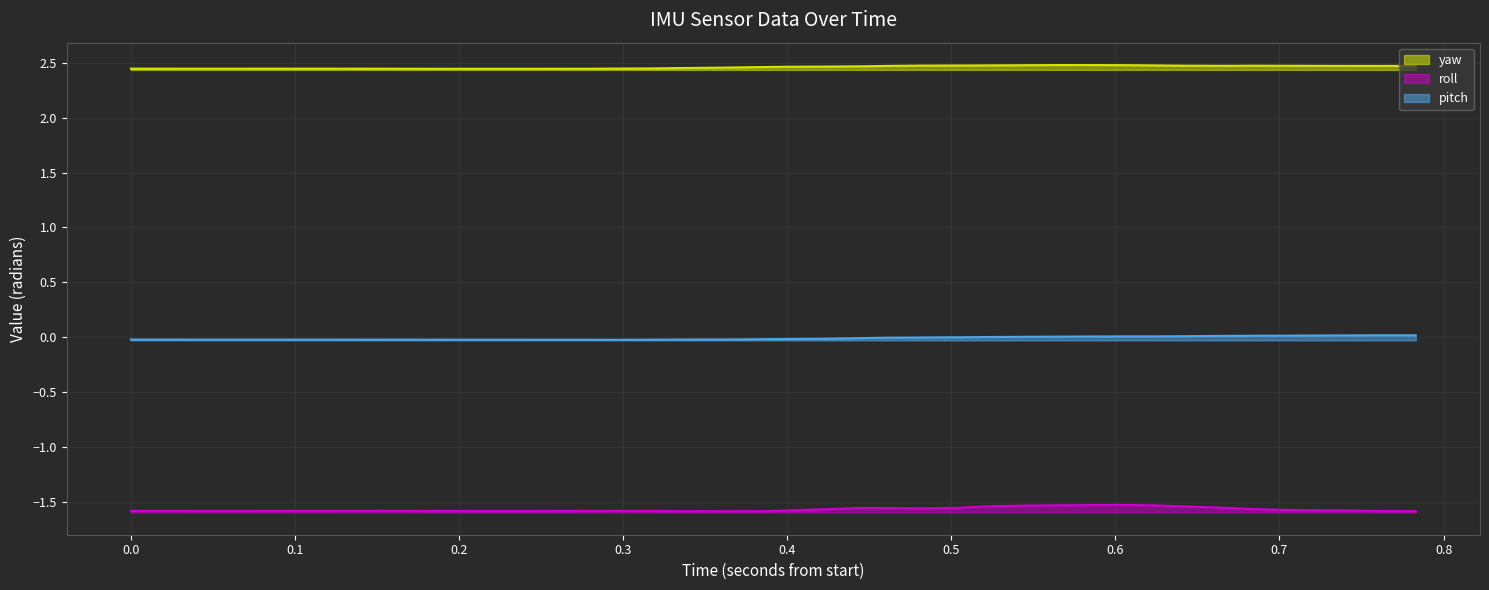

What is the total value across all series at 0.8?

0.8